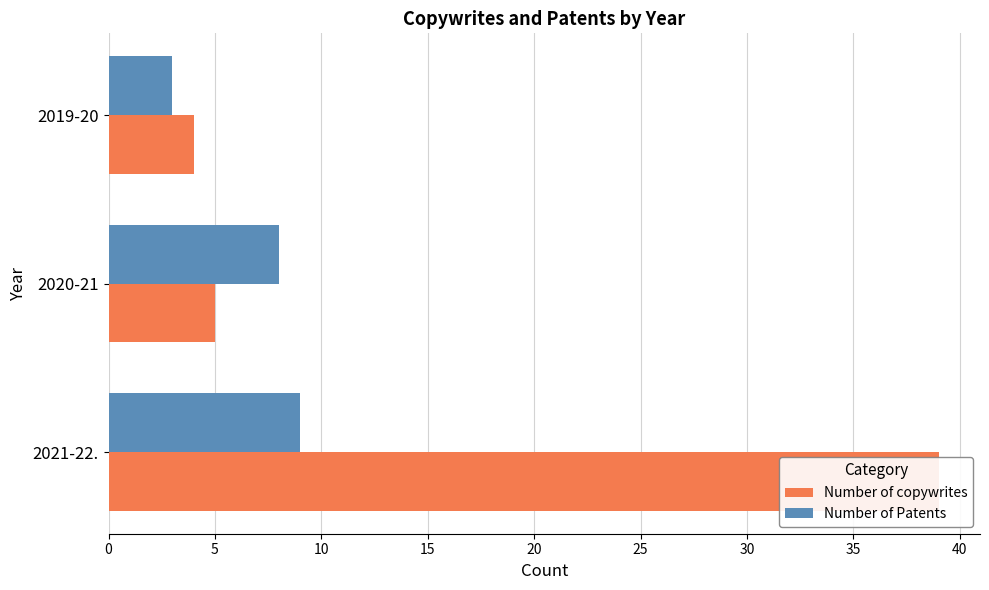

Reading left to right, what are all the values shown in this chart?

Number of copywrites: 39	5	4
Number of Patents: 9	8	3